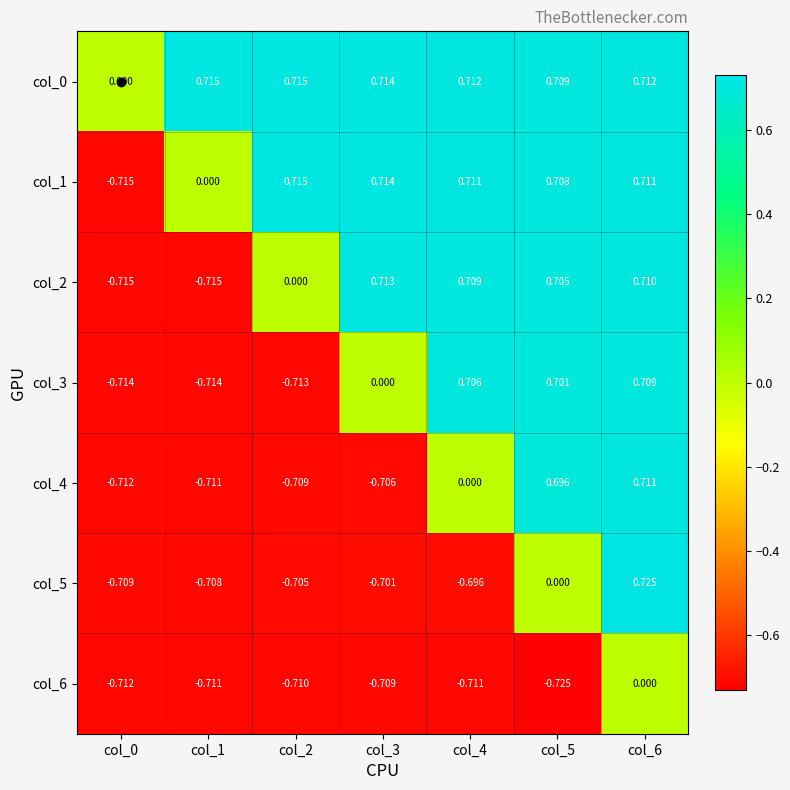

At which category is the sum across all series the highest?

col_6